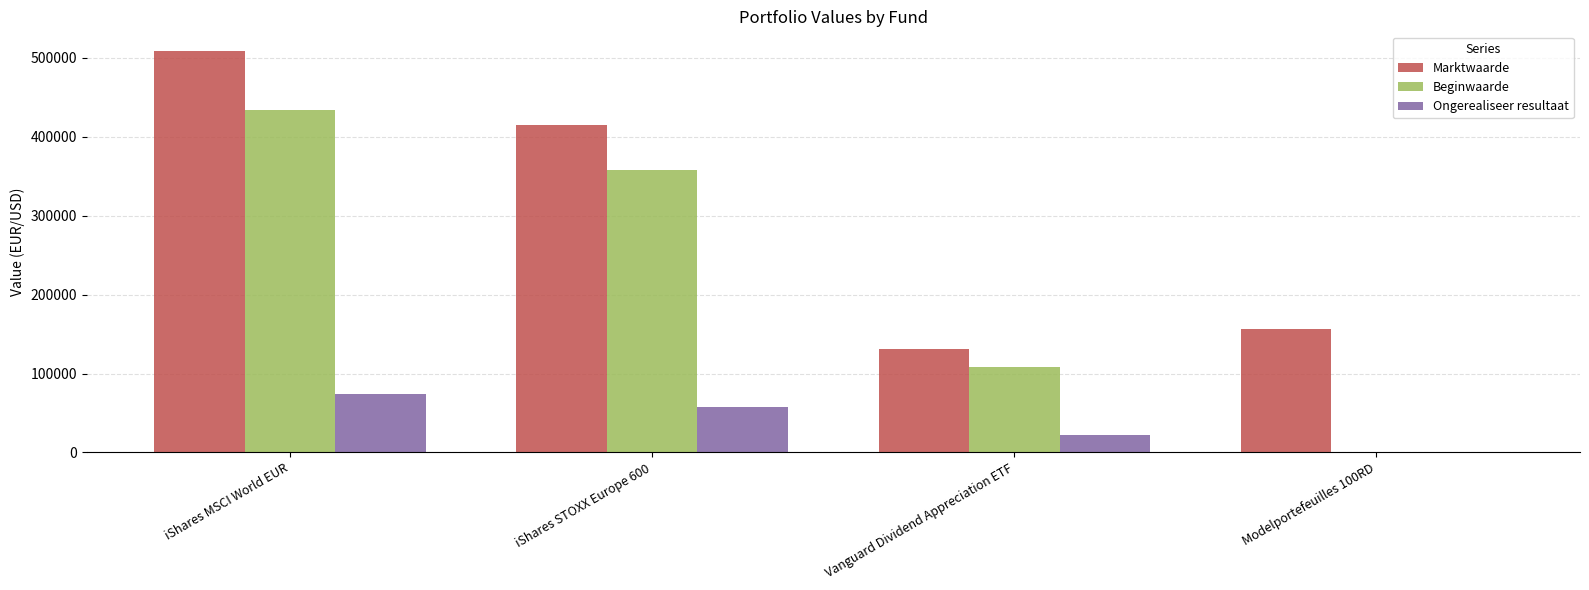

How many series are shown in this chart?

3